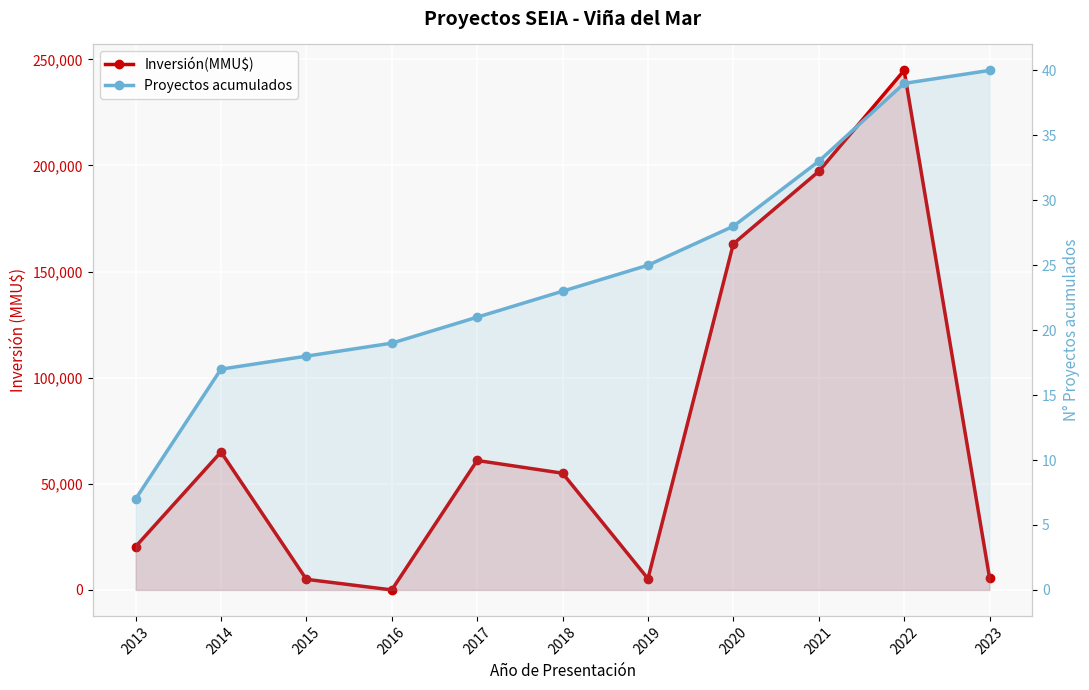

How many lines are shown in the chart?

2